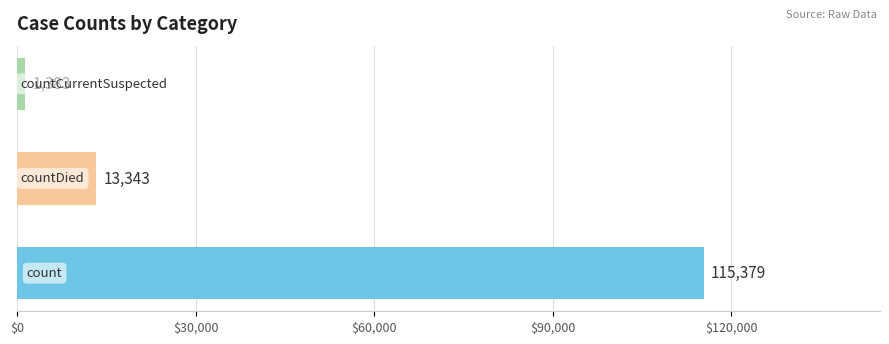

What is the minimum value shown in the chart?

1383